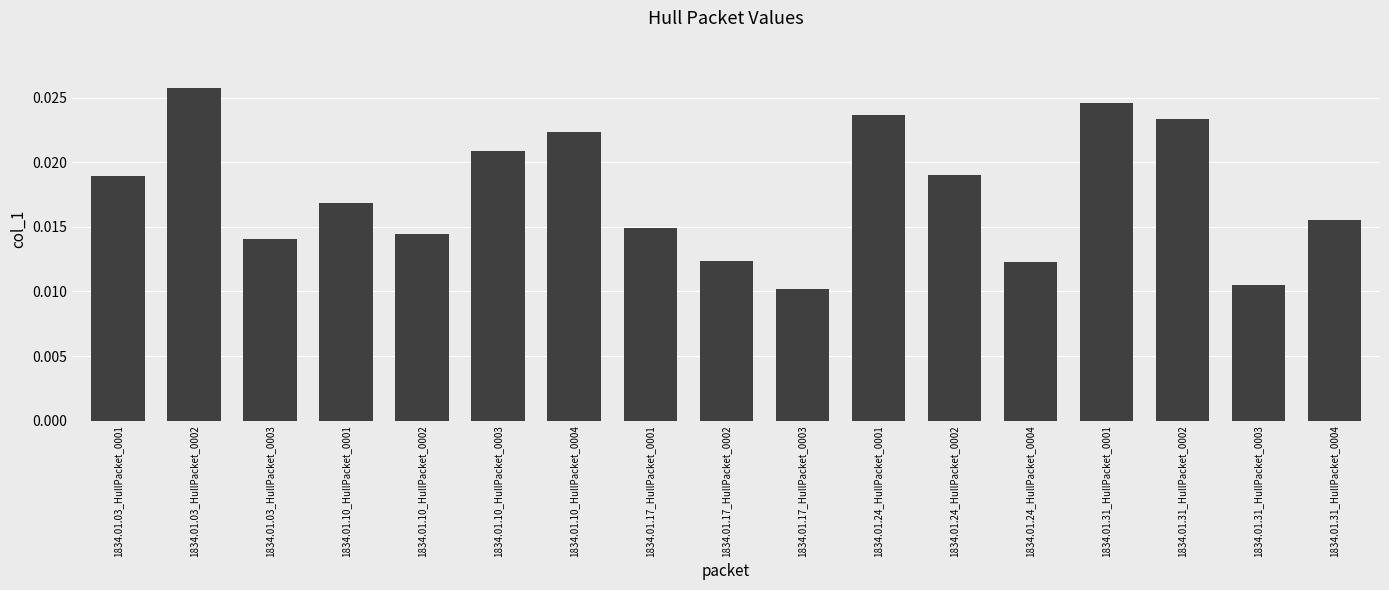

At which category does the chart reach its minimum across all series?

1834.01.17_HullPacket_0003